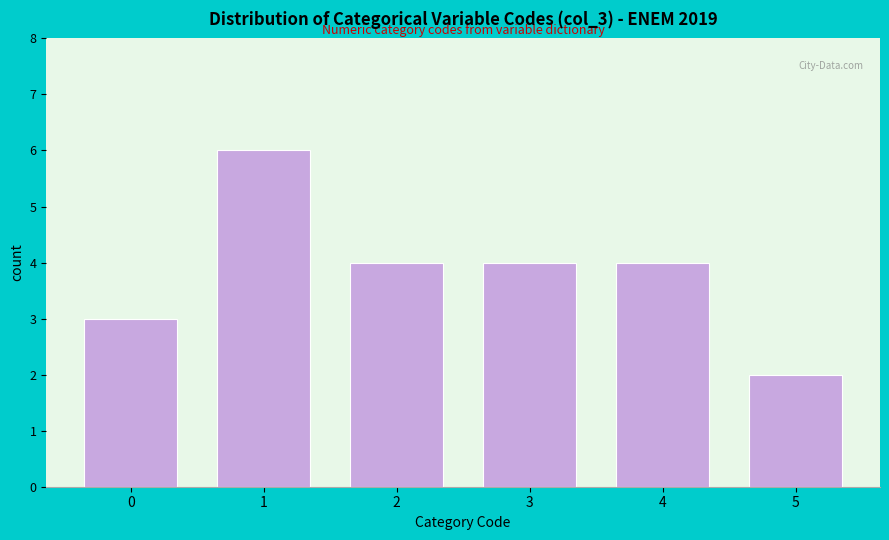

Reading left to right, list all the values displayed in this chart.

3	6	4	4	4	2